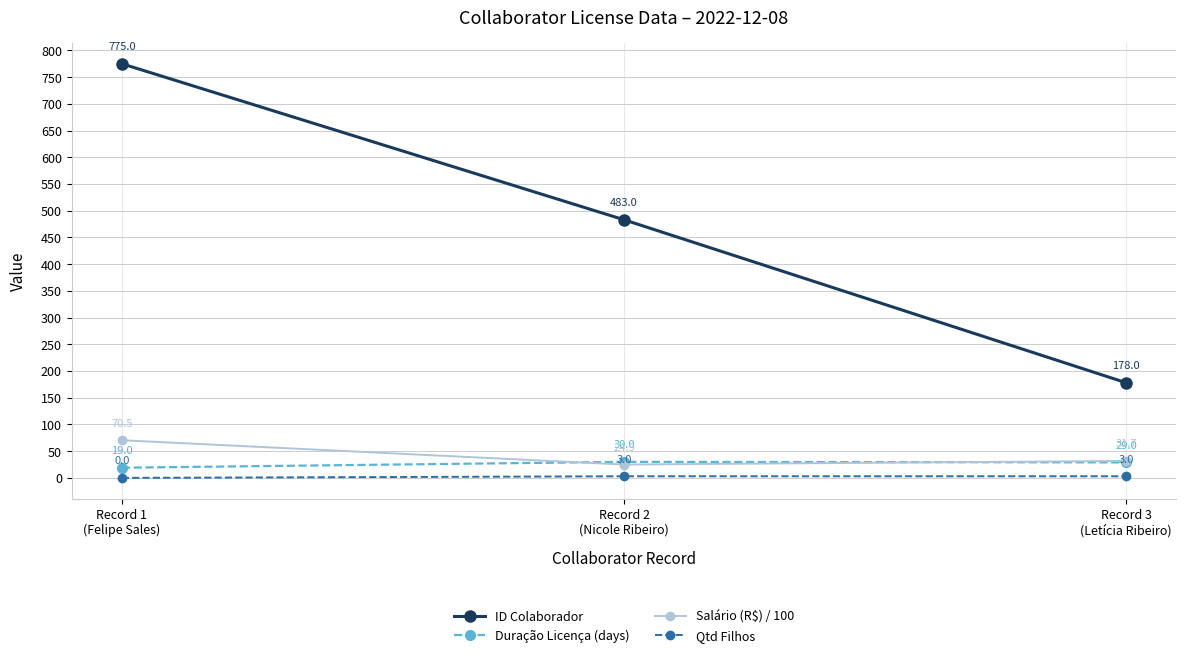

What is the value of the Salário (R$) / 100 point at the 1st from the left?

70.5